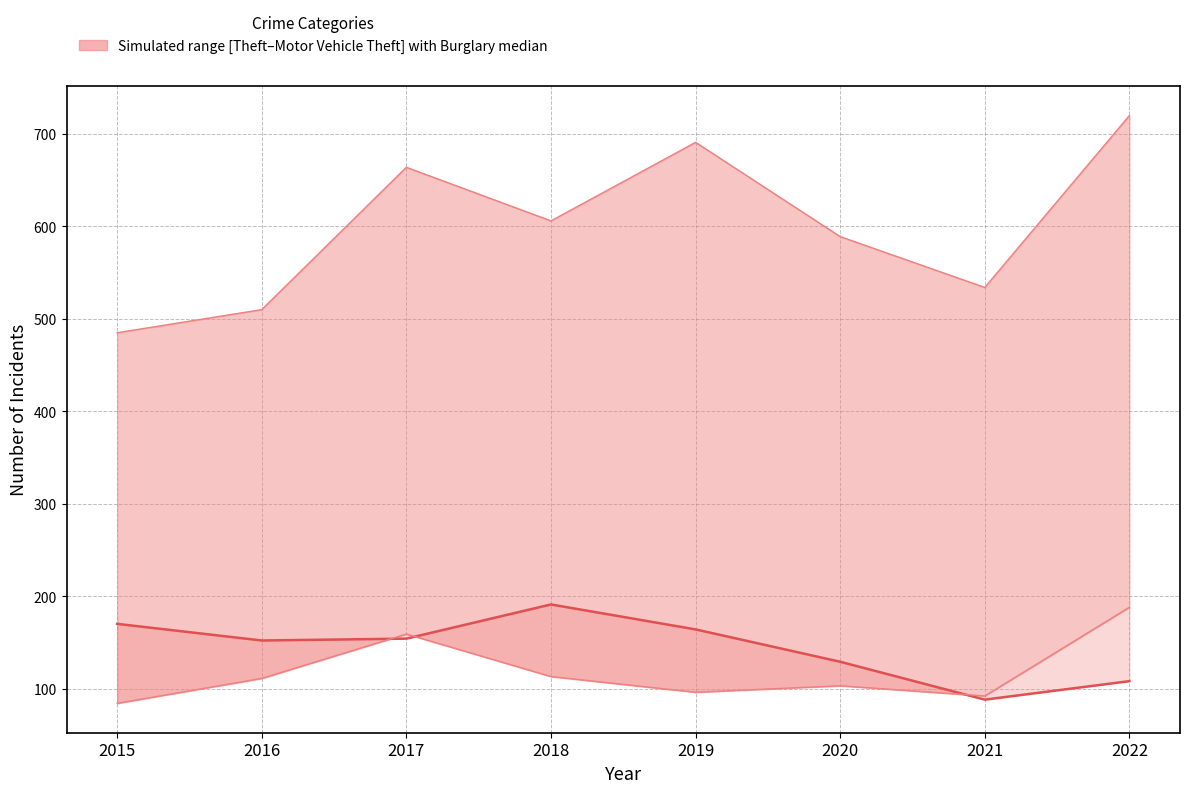

What is the sum of all values?

1156